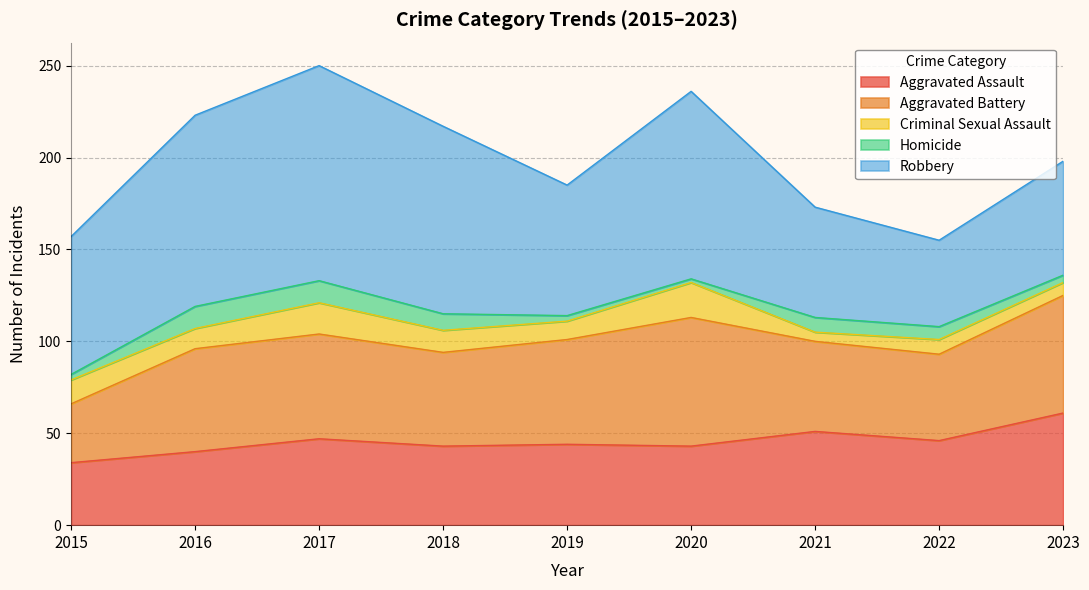

Which category has the highest value in the Aggravated Assault series?

2023